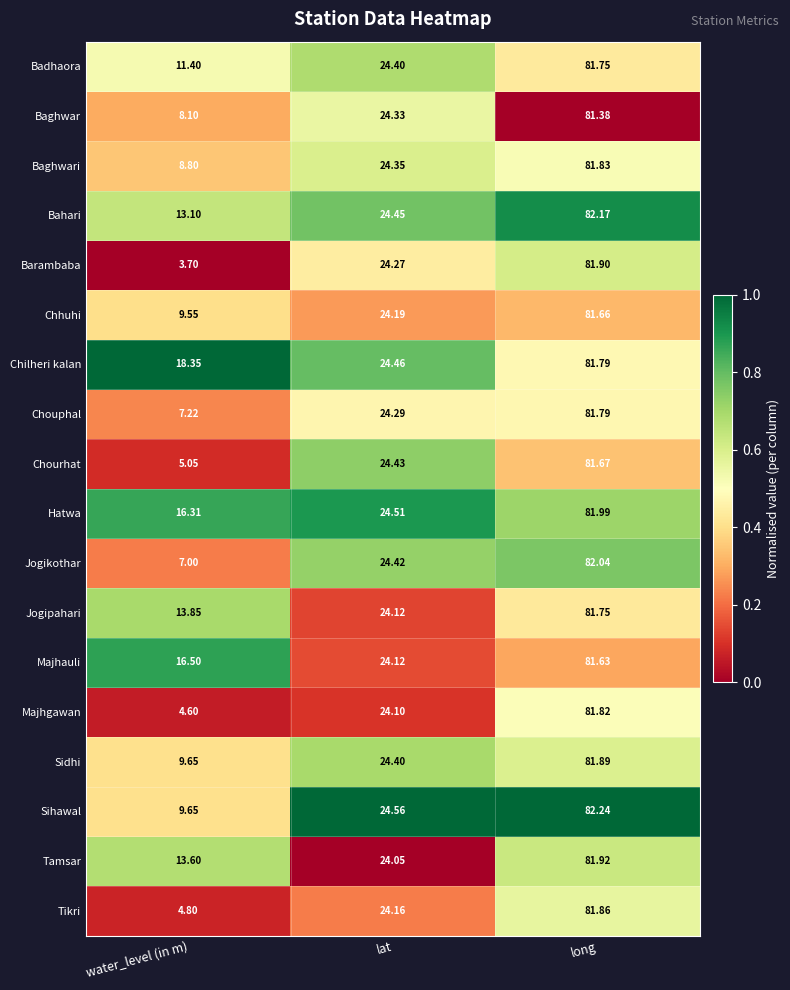

What is the maximum value shown in the chart?

82.2